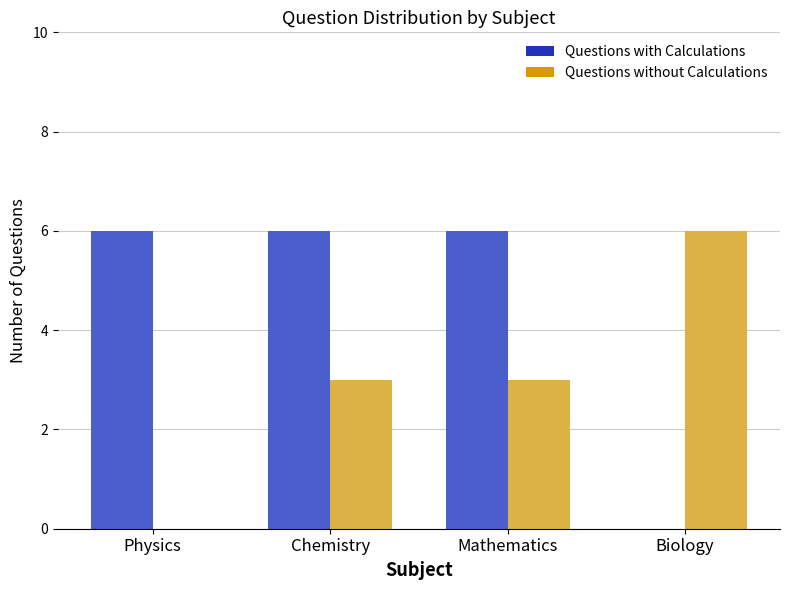

Reading left to right, transcribe all the data shown in this chart.

Questions with Calculations: 6	6	6	0
Questions without Calculations: 0	3	3	6